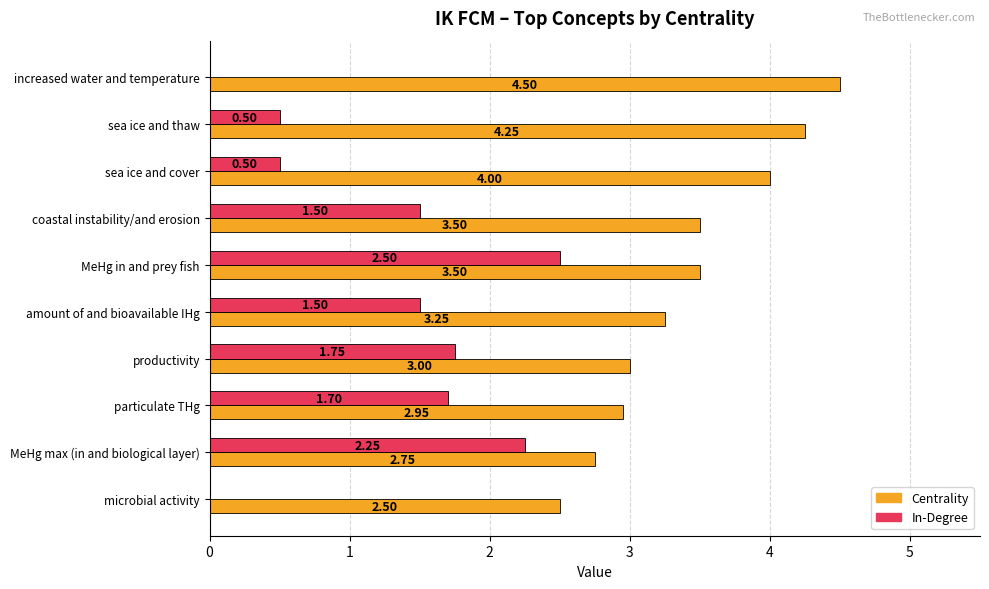

What is the sum of the Centrality values at microbial activity and MeHg in and prey fish?

6.0